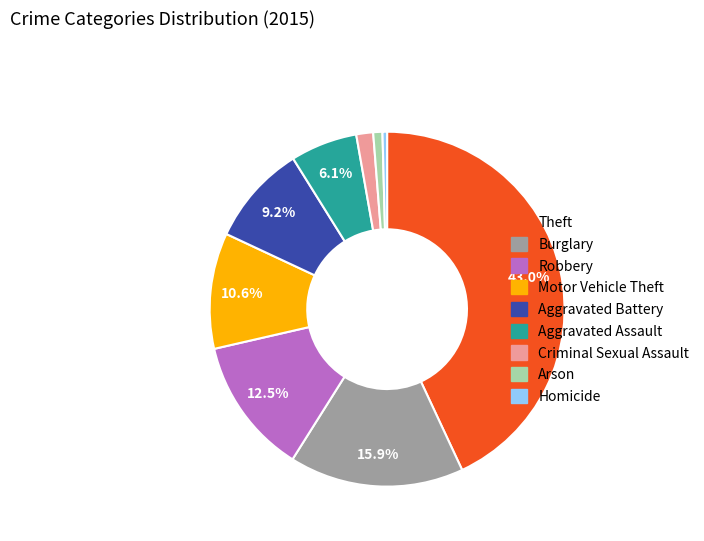

To the nearest percent, what portion does Arson represent?

1%